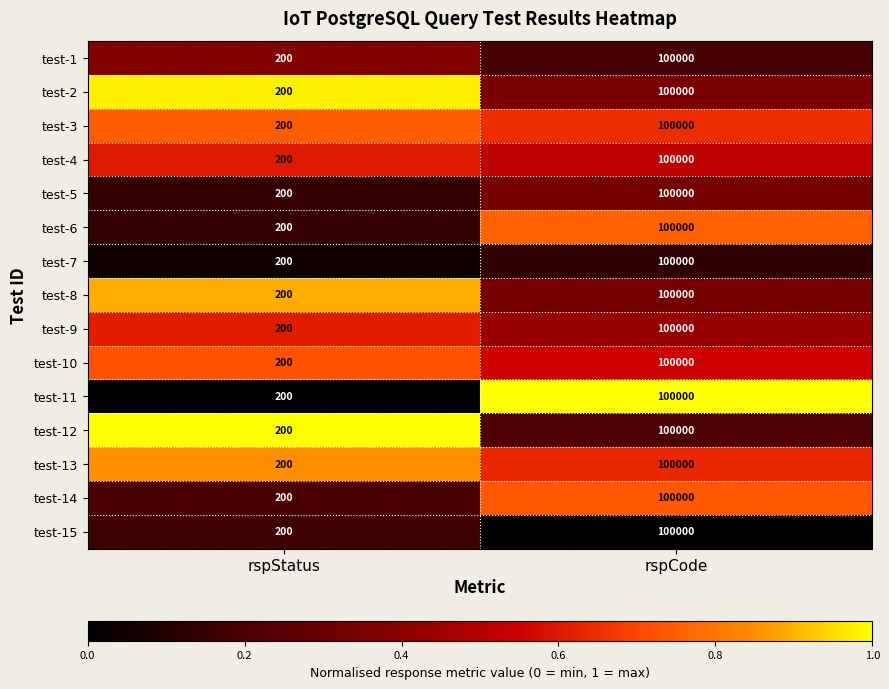

What is the spread (max minus min) of values at rspCode?

0